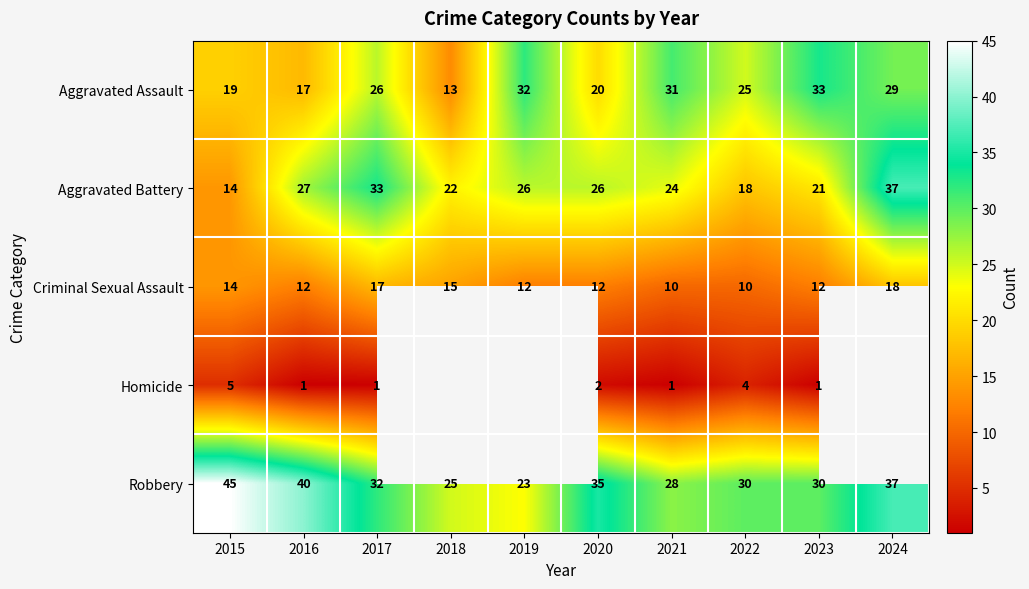

At how many categories does at least one series exceed 42?

1